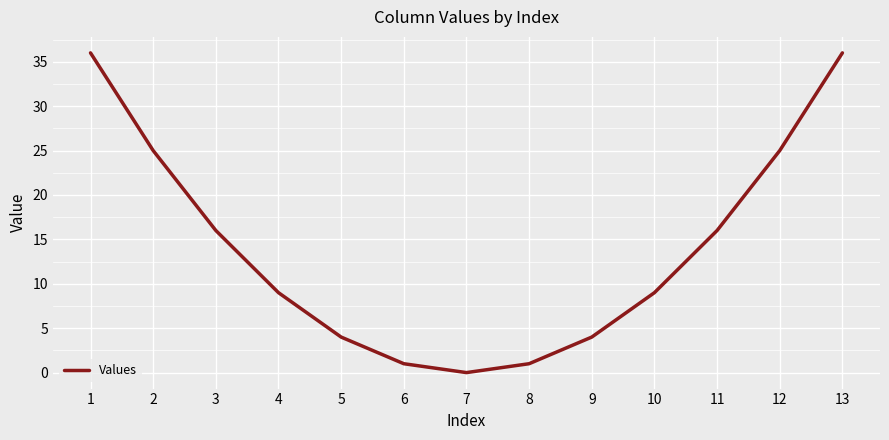

Is this an area chart (filled region under the line)?

No